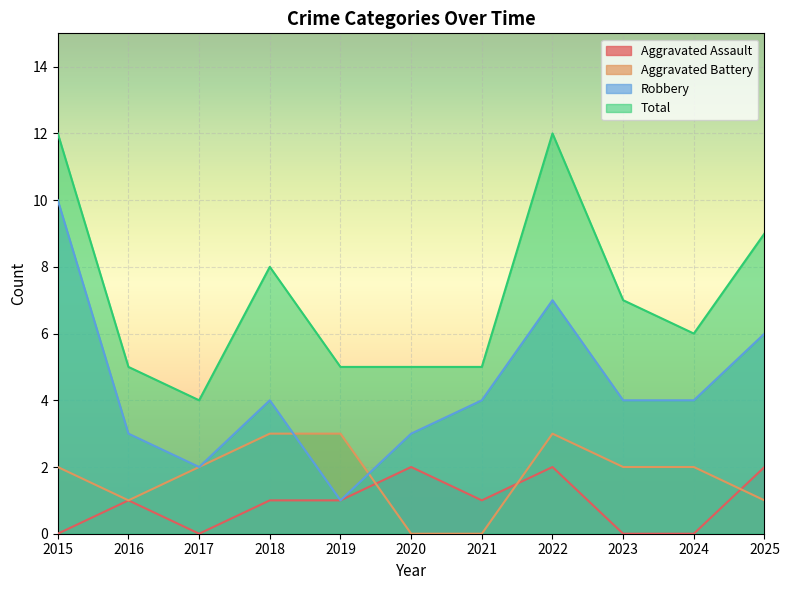

What is the difference between the highest and lowest values at 2020?

5